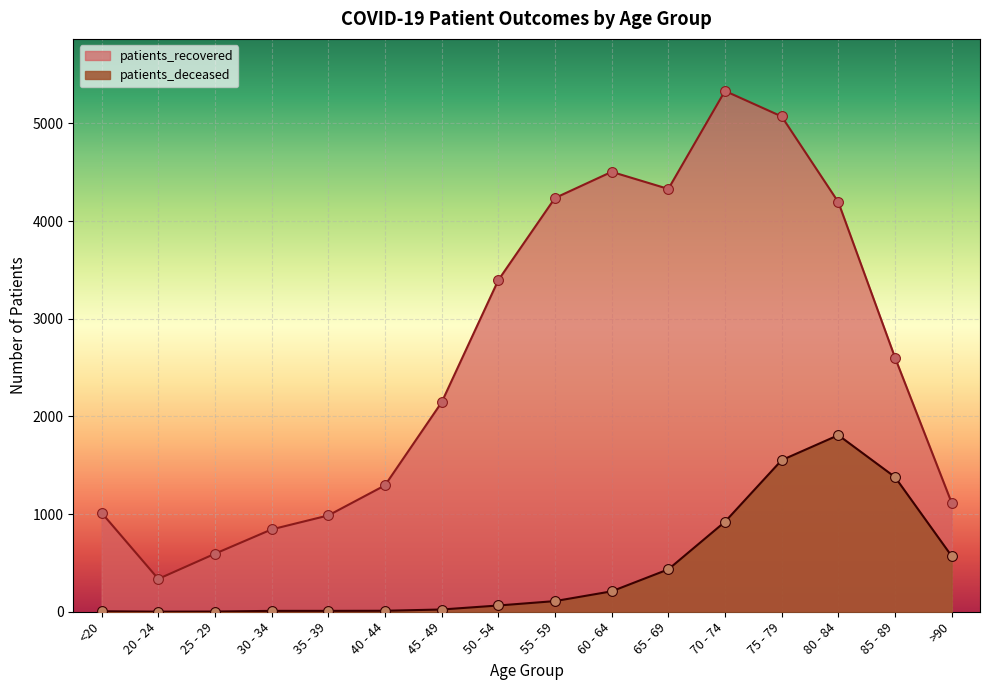

What are all the series names shown in the legend?

patients_recovered, patients_deceased